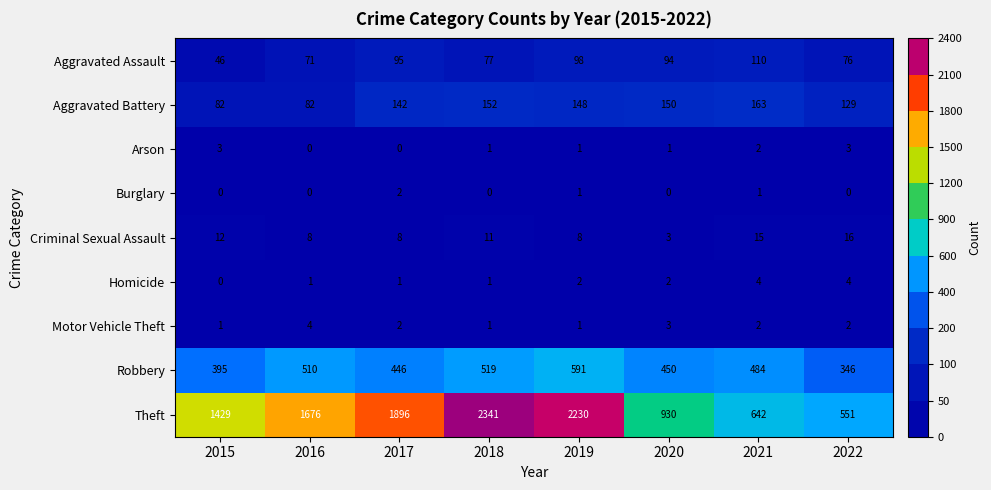

How many categories are shown in the chart?

8